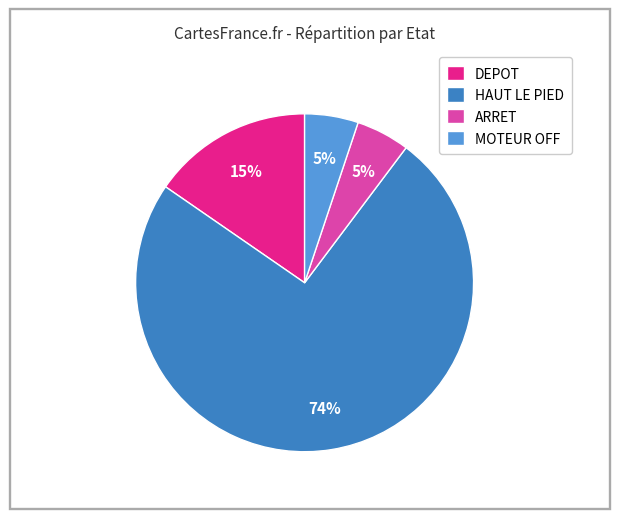

To the nearest percent, what portion does MOTEUR OFF represent?

5%